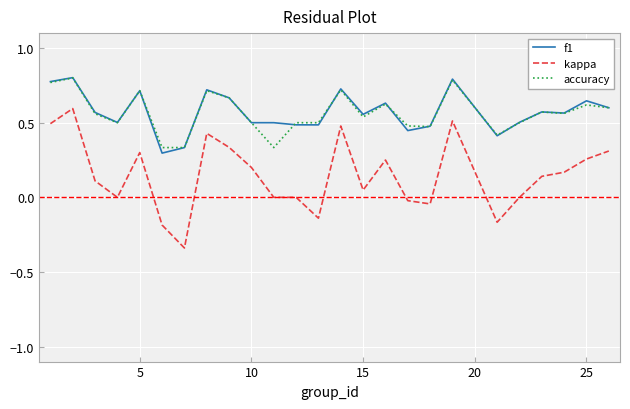

True or false: f1 and kappa intersect in this chart.

False